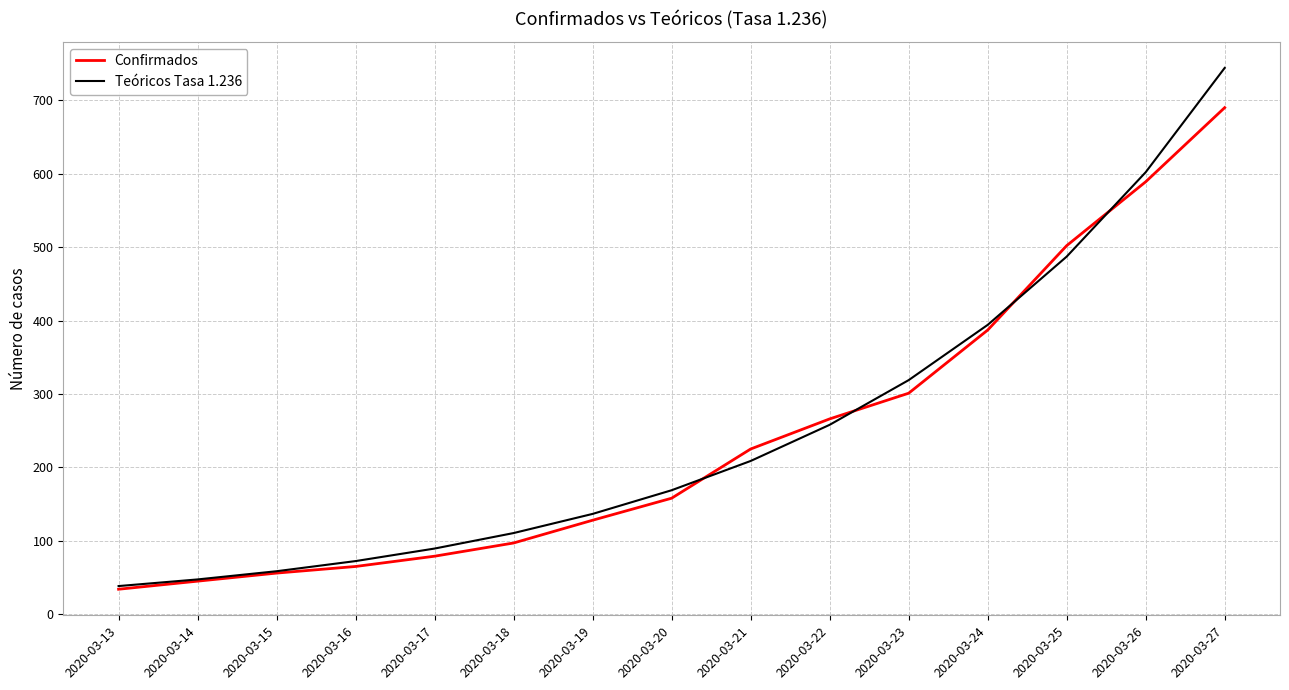

Which series changed the most between 2020-03-14 and 2020-03-20?

Teóricos Tasa 1.236